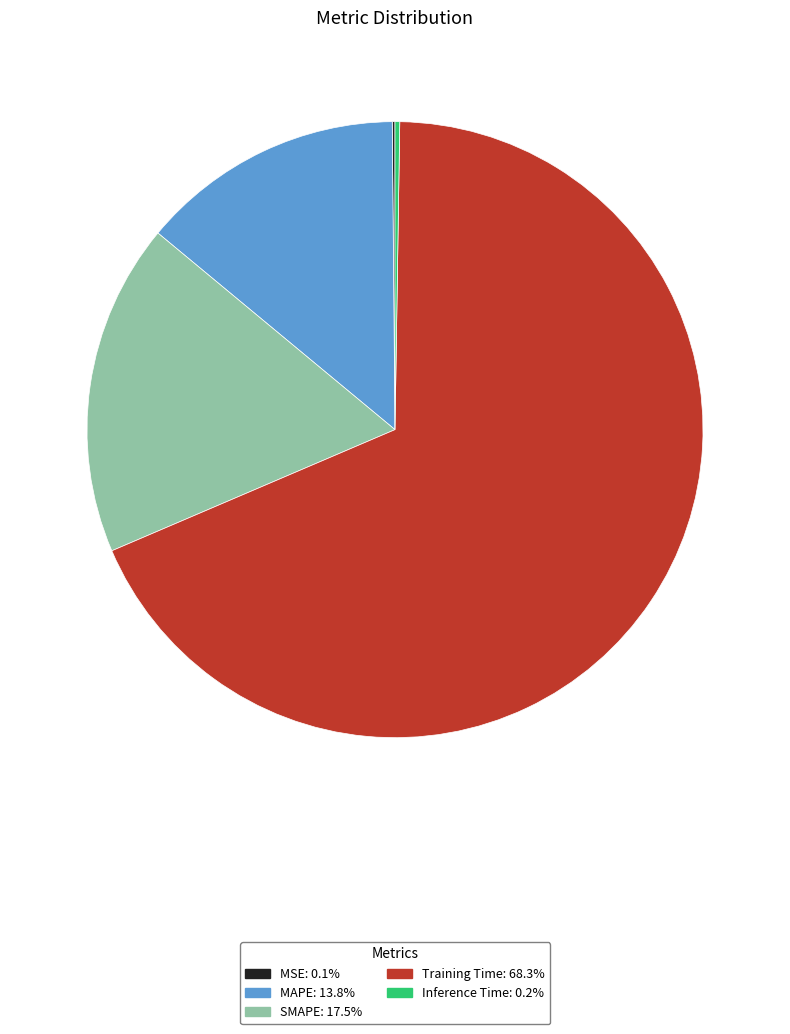

Between SMAPE and Training Time, which is larger?

Training Time